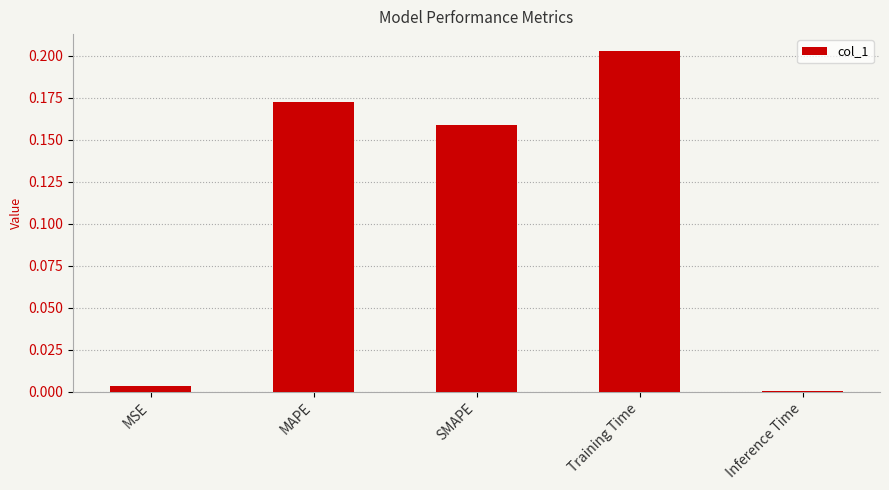

The value at Training Time is 0.1. True or false?

False